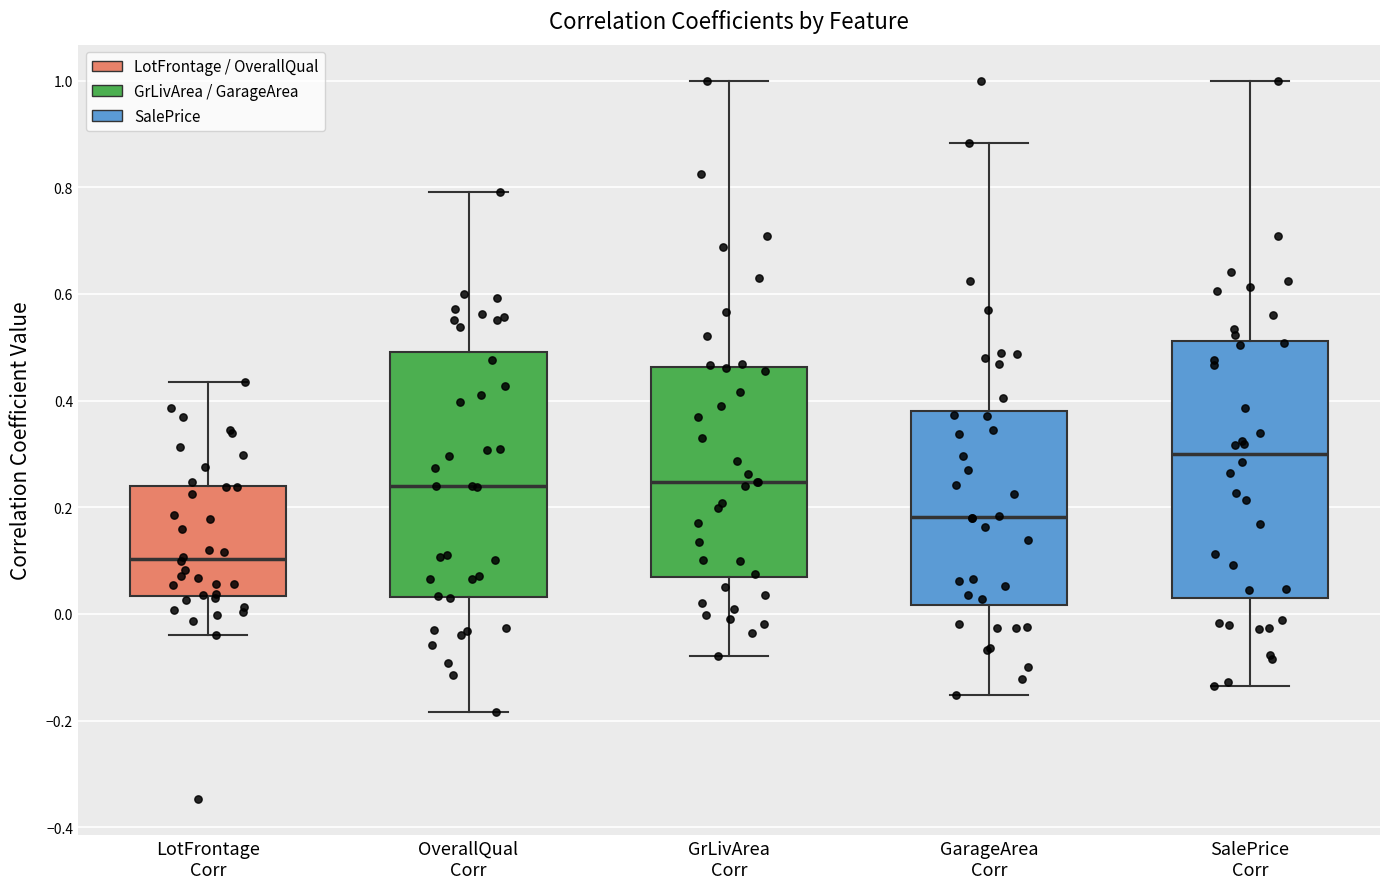

Which box has the highest median line?

SalePrice Corr